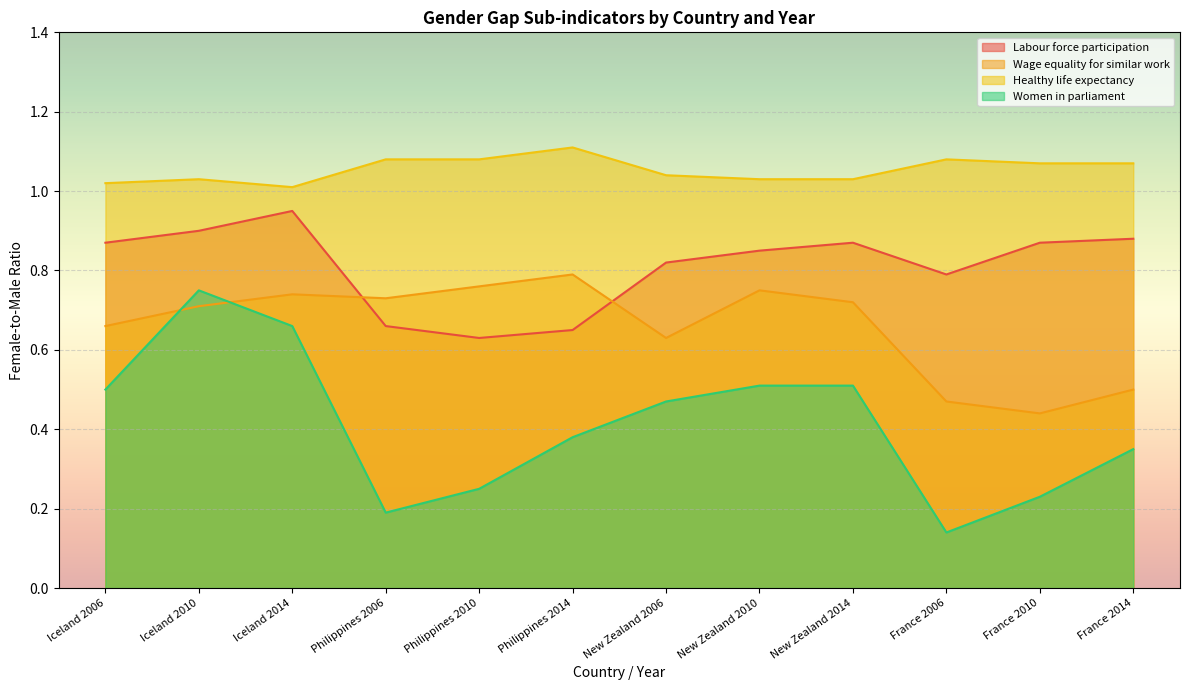

What is the value of the Healthy life expectancy point at the 1st from the left?

1.0